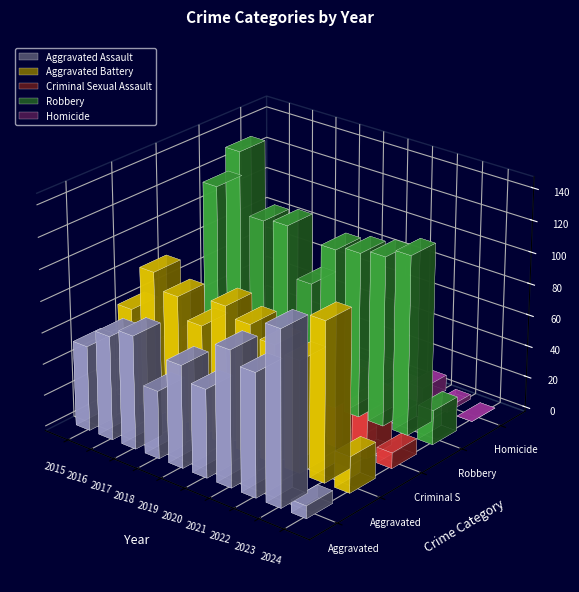

Rank the categories by Robbery value from highest to lowest.

2016, 2015, 2023, 2022, 2018, 2017, 2021, 2020, 2019, 2024